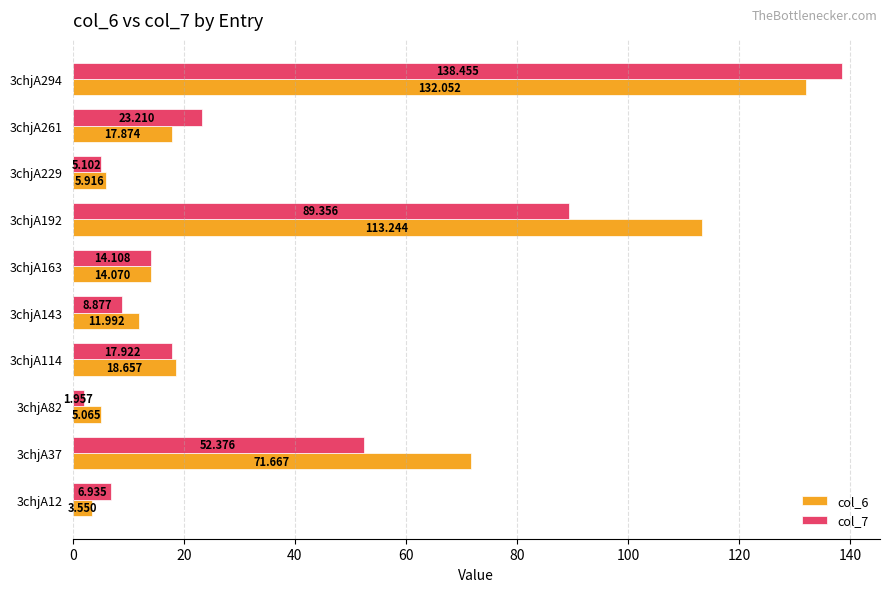

At which label is col_6 closest to 67?

3chjA37